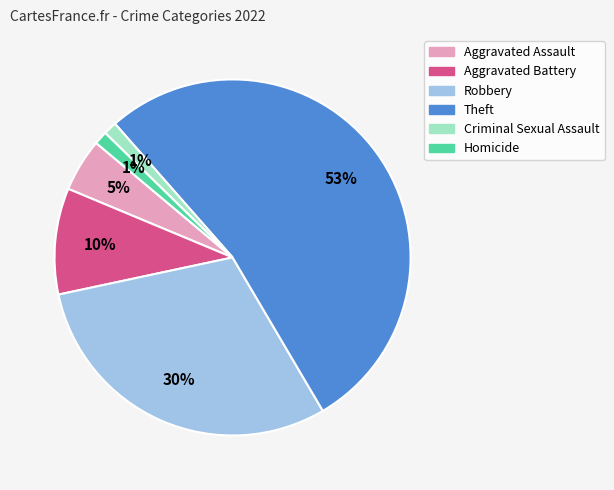

To the nearest percent, what portion does Aggravated Battery represent?

10%